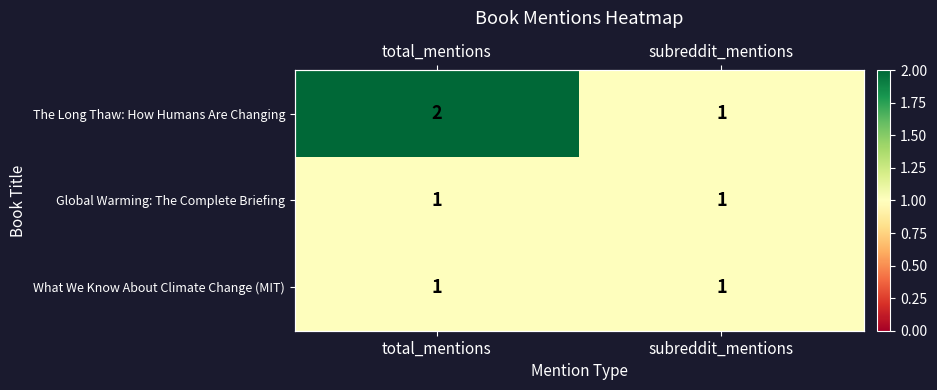

What value does the Global Warming: The Complete Briefing series have at total_mentions?

1